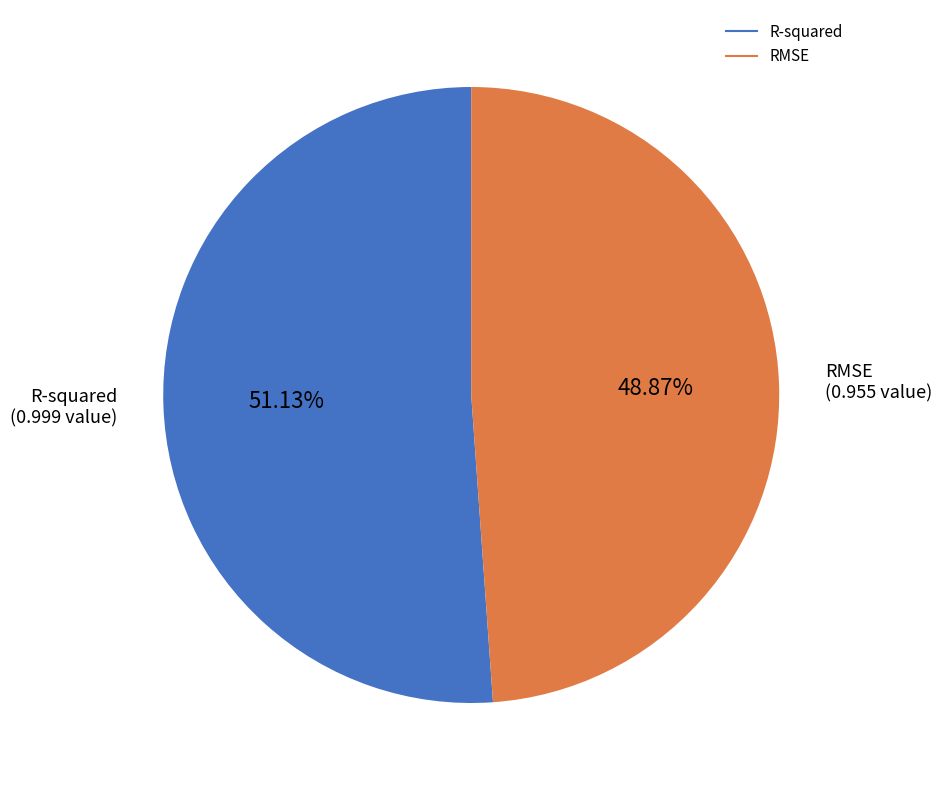

Count the number of slices in the pie.

2